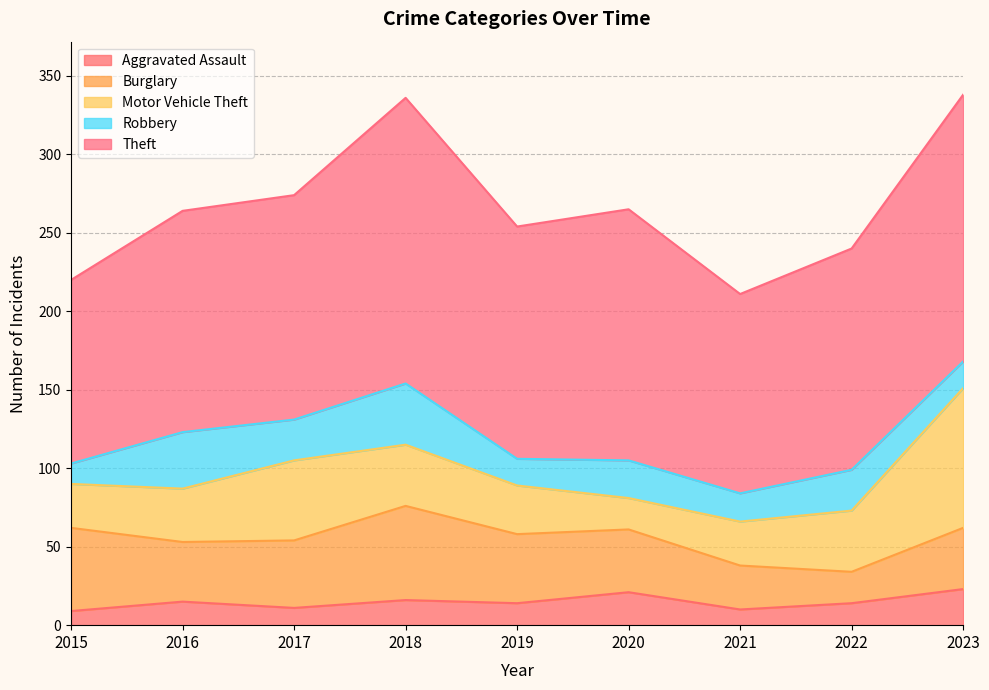

Is the value of Theft at 2019 greater than the value of Motor Vehicle Theft at 2015?

Yes